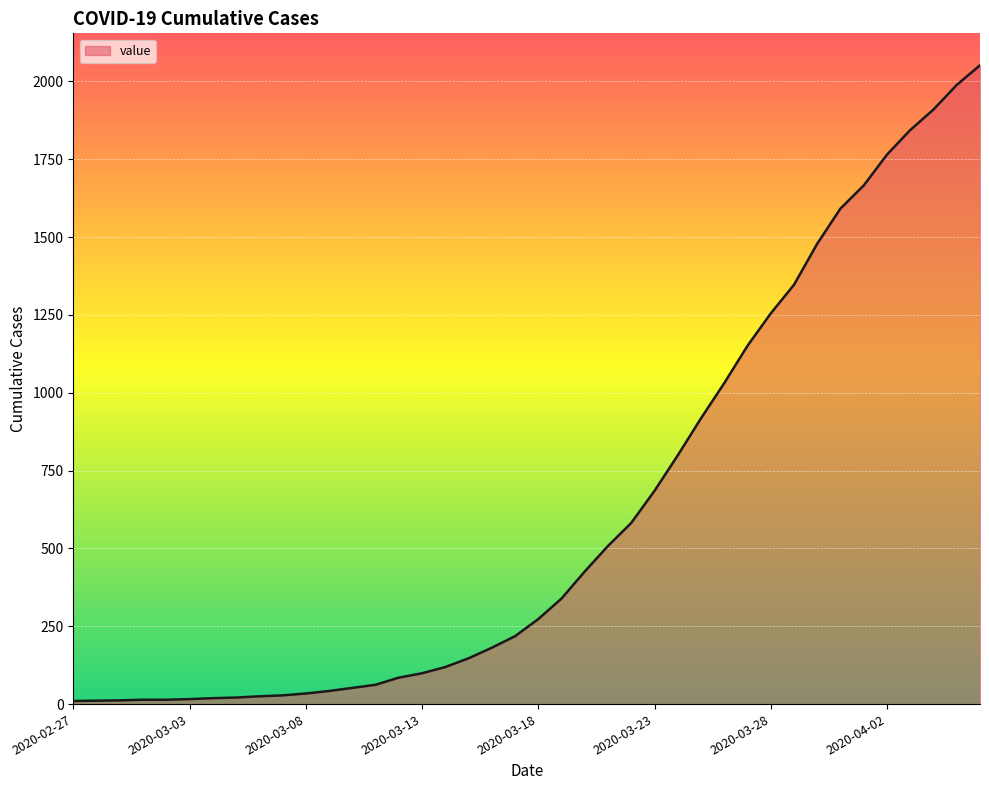

What is the difference between the maximum and minimum values?

2042